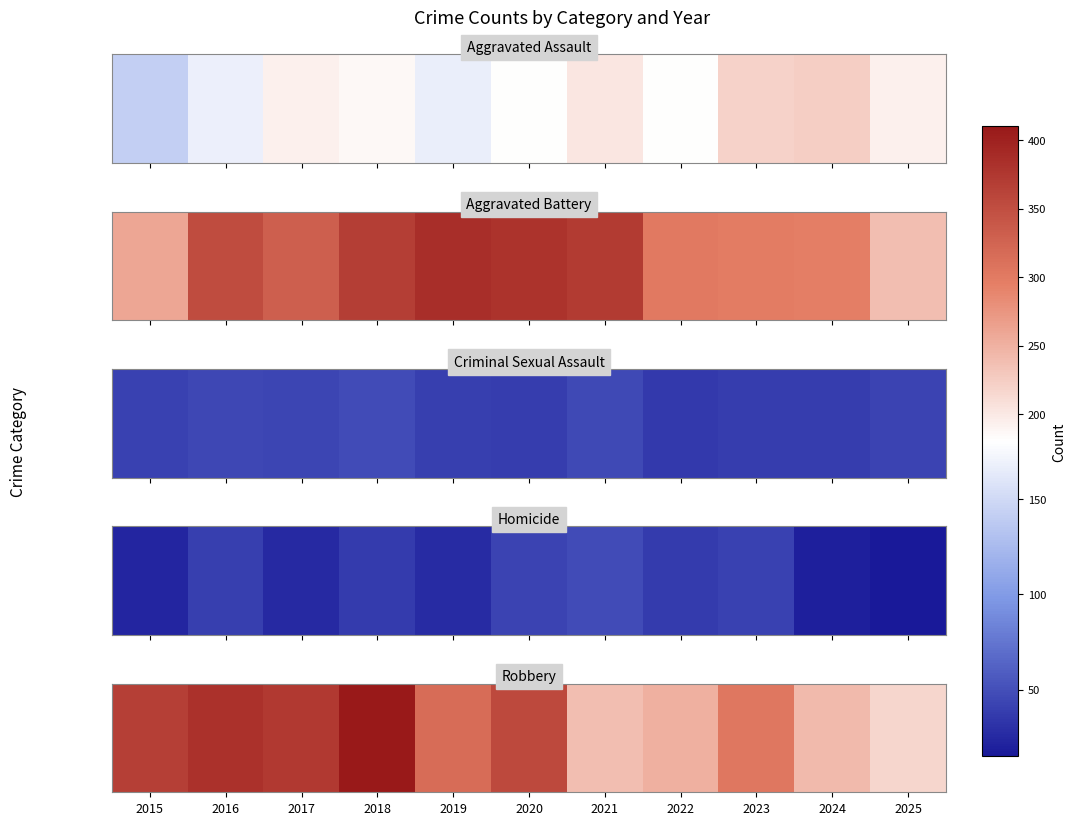

Is it true that the value at 2016 is 657?

False